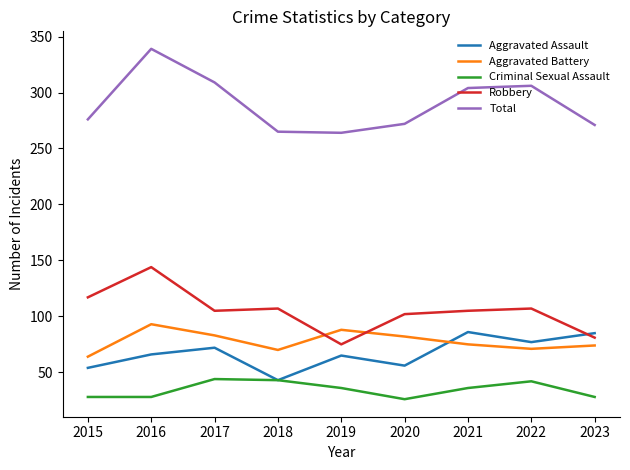

What is the lowest value of the Aggravated Battery series?

64